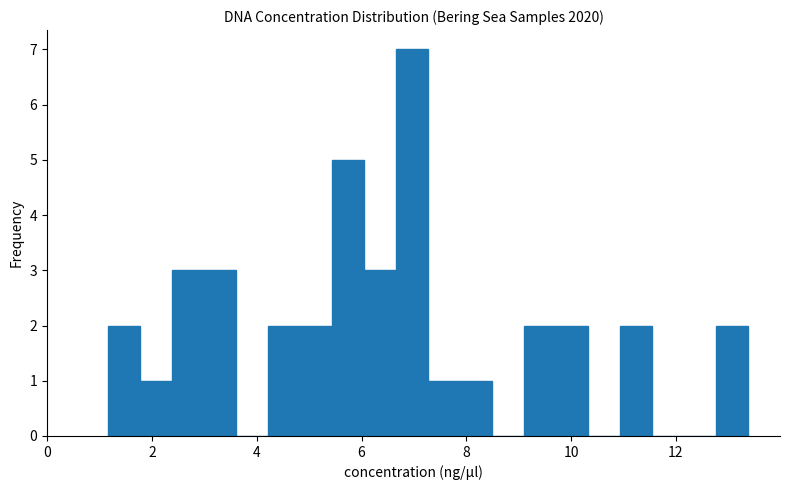

Read against the x-axis, roughly where is the centre of the tallest bar?

7.0